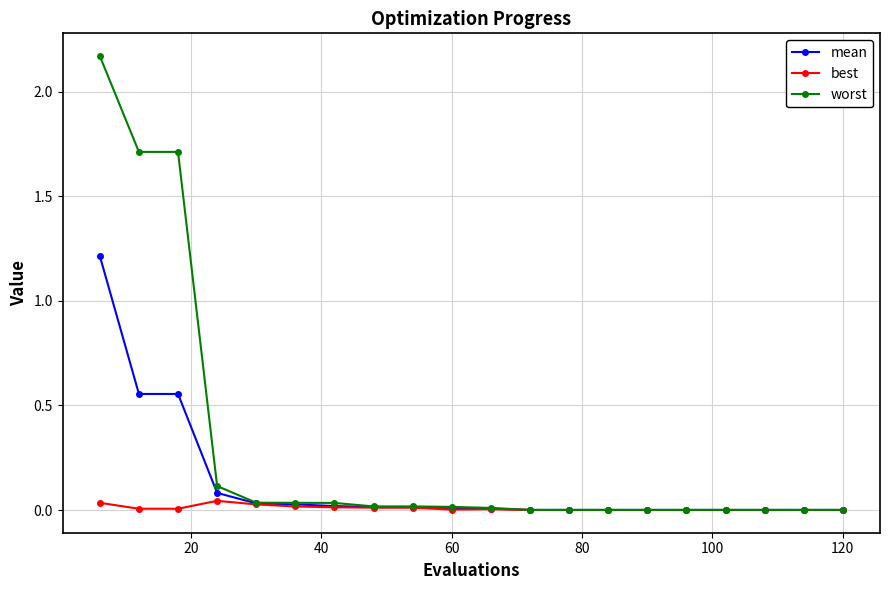

What is the average value of the worst series?

0.3